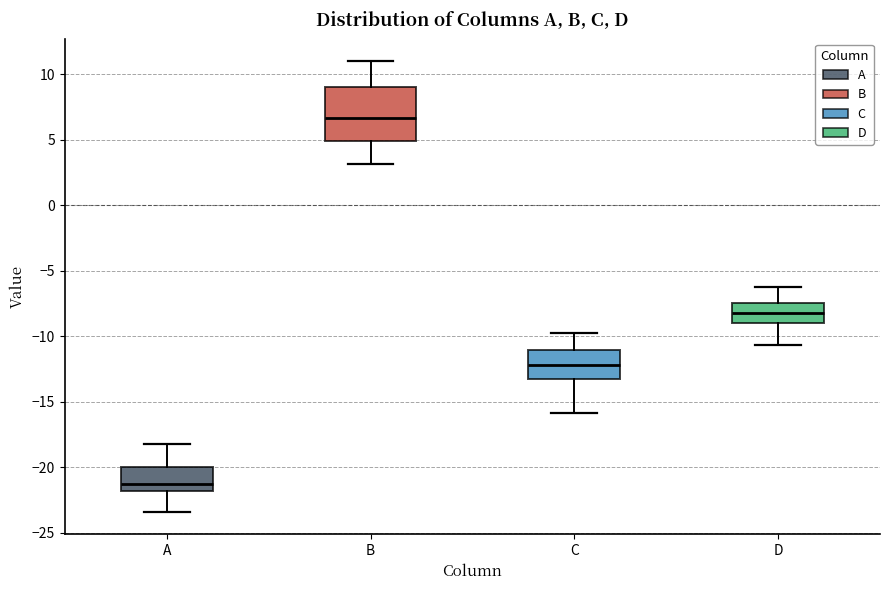

Reading left to right, transcribe this box plot: for each box, give where its median line is, the range the box spans, and where its two whiskers end, as read against the y-axis. The values are not printed on the chart, so give them approximately, as read against the axis.

A: median -21.0, box -22.0 to -20.0, whiskers -23.5 to -18.0
B: median 6.5, box 5.0 to 9.0, whiskers 3.0 to 11.0
C: median -12.0, box -13.0 to -11.0, whiskers -16.0 to -10.0
D: median -8.0, box -9.0 to -7.5, whiskers -10.5 to -6.5